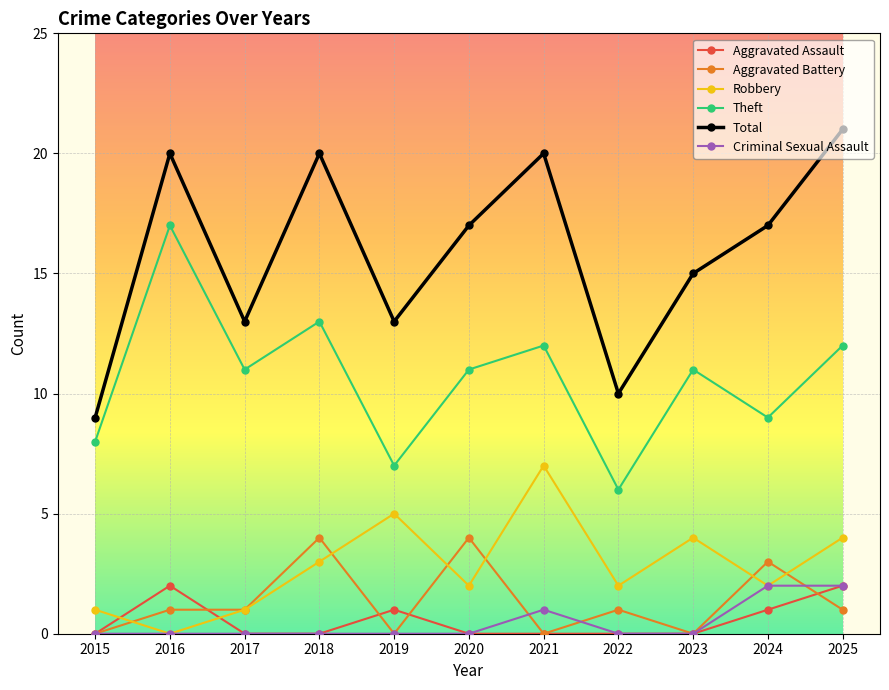

Does the chart display data point markers on the line(s)?

Yes